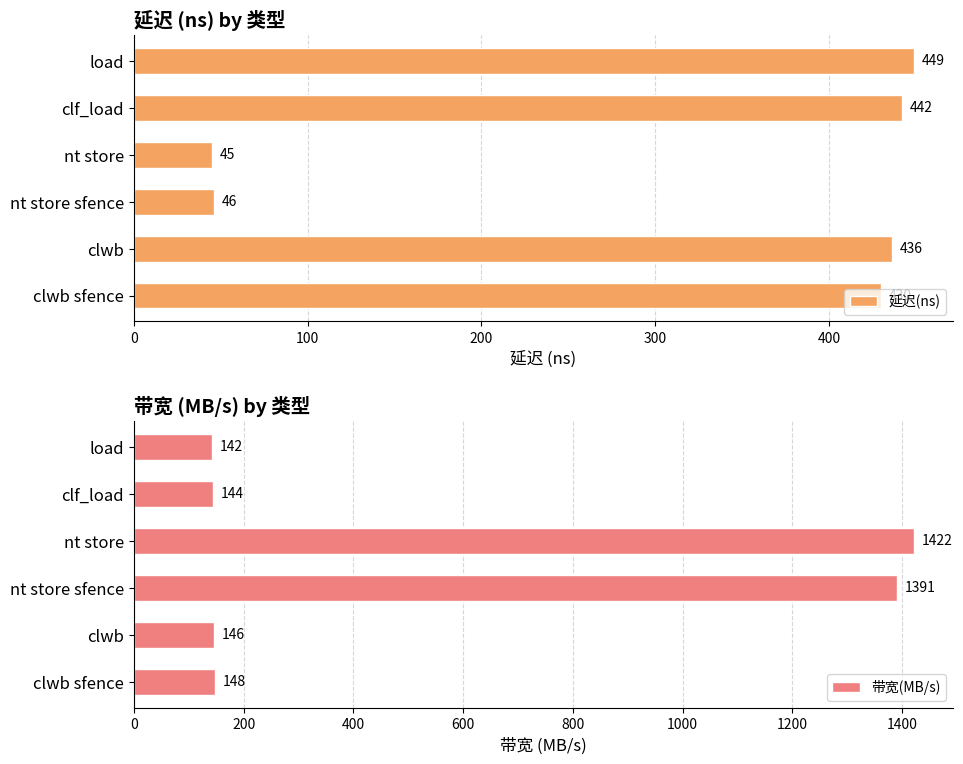

The 带宽(MB/s) series shows 1987 at nt store. True or false?

False